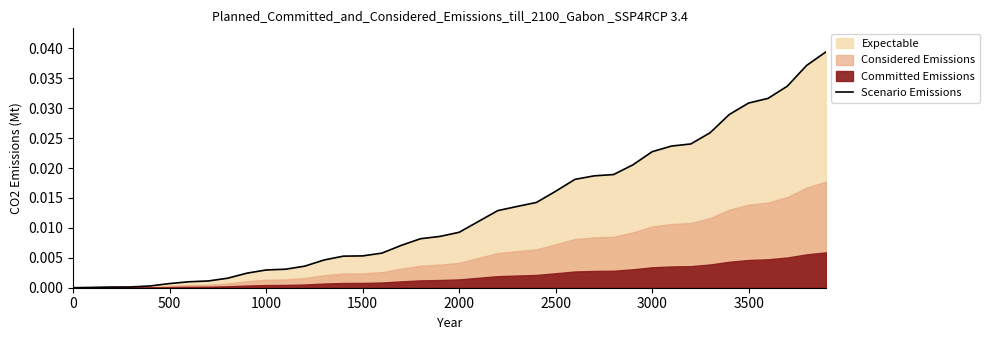

True or false: the data has more than 1 interior local peaks.

False